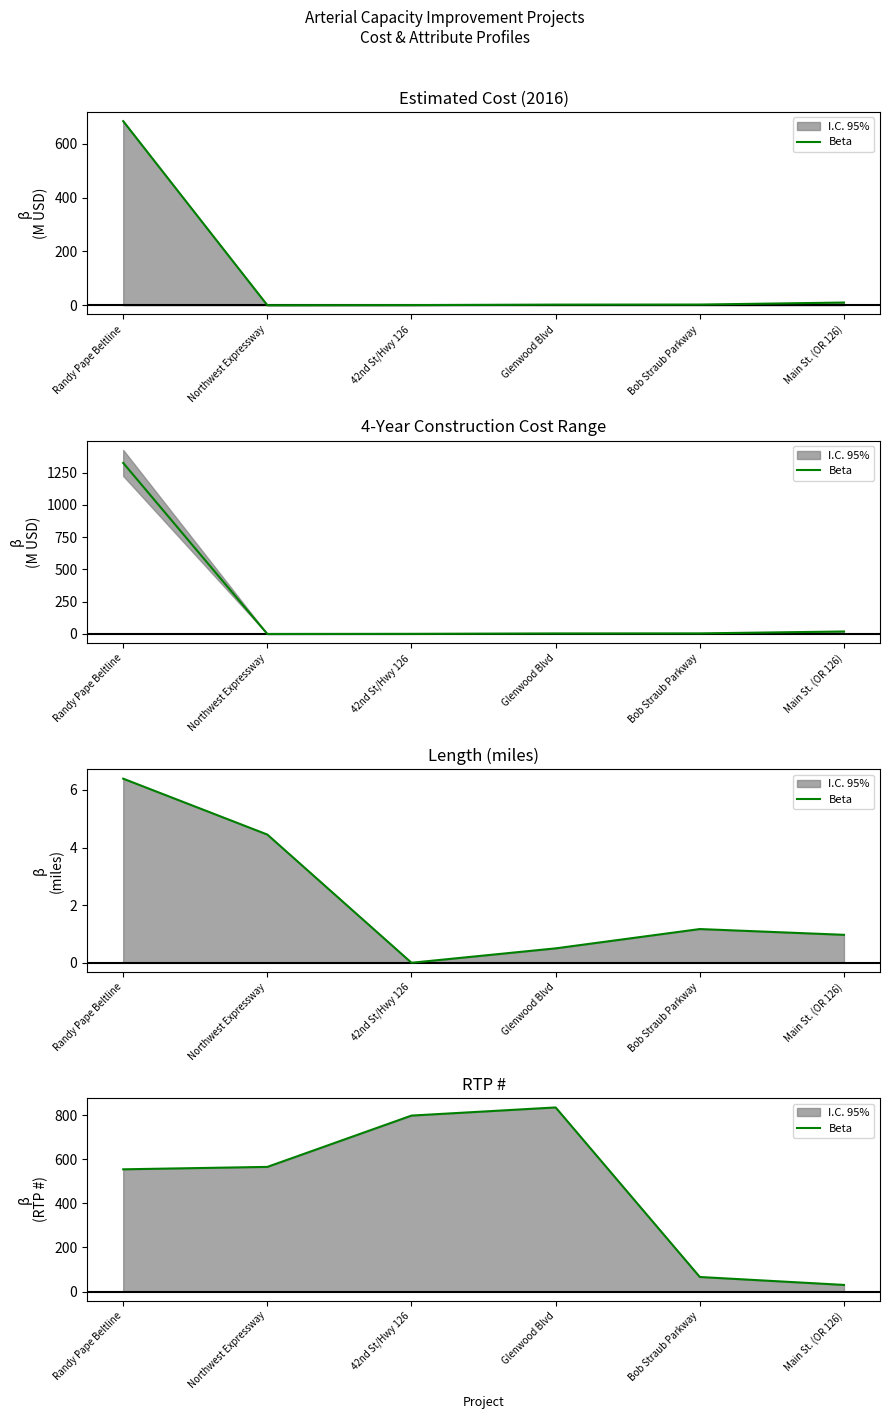

Which label corresponds to the largest value in the chart?

Glenwood Blvd